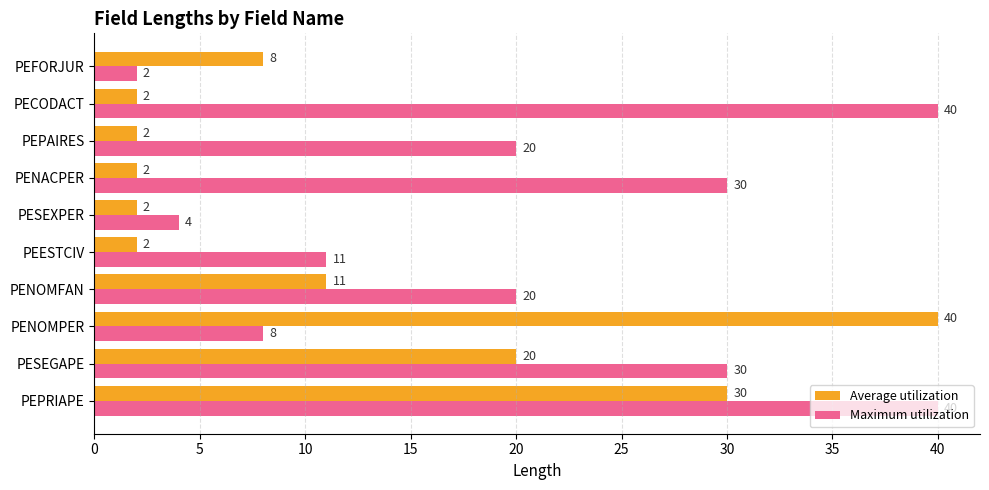

Count the Average utilization values in the range 2 to 20.

8